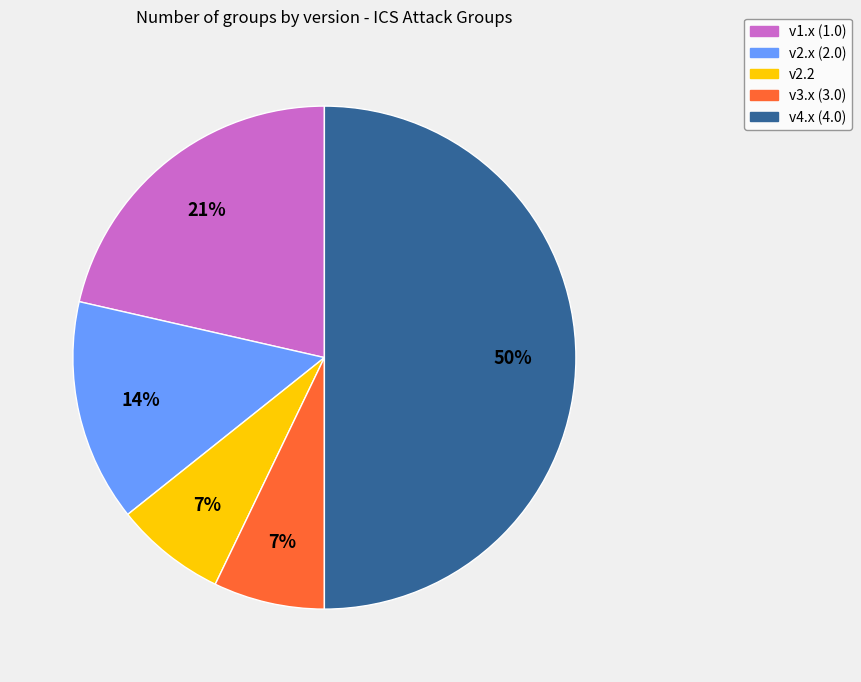

How many slices are in this pie chart?

5